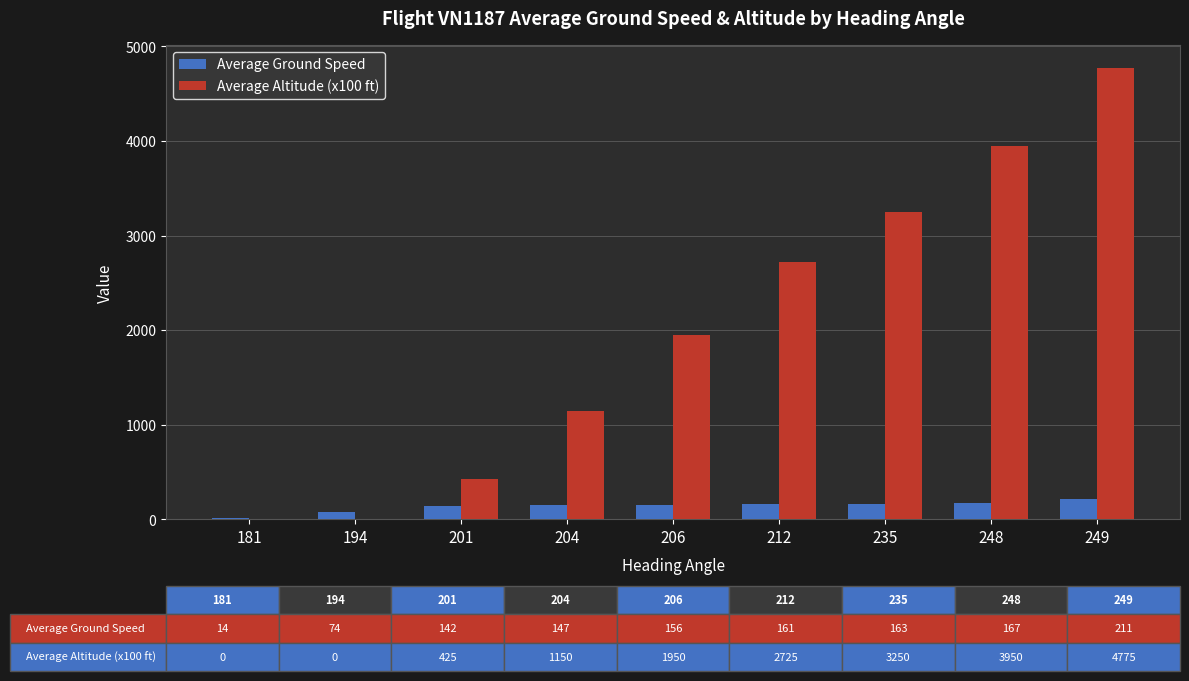

What is the total value across all series at 201?

567